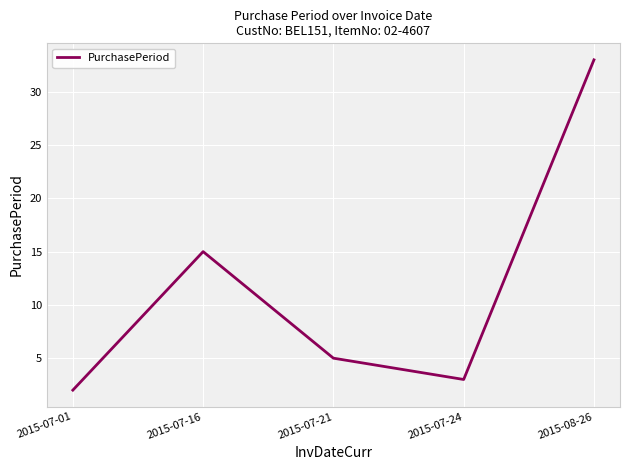

What is the difference between the maximum and minimum values?

31